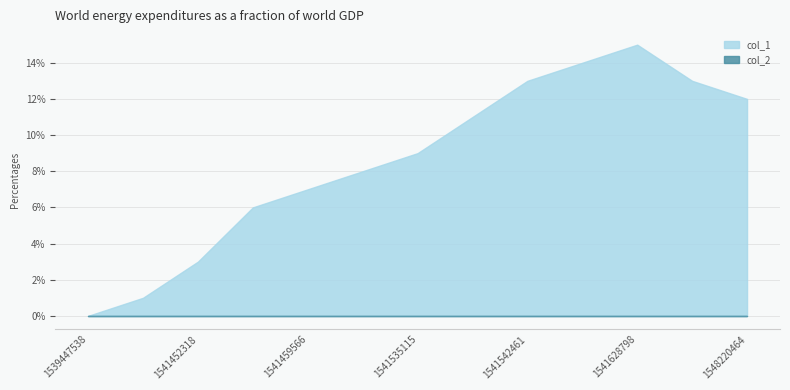

Which category has the lowest value across all series?

1539447538